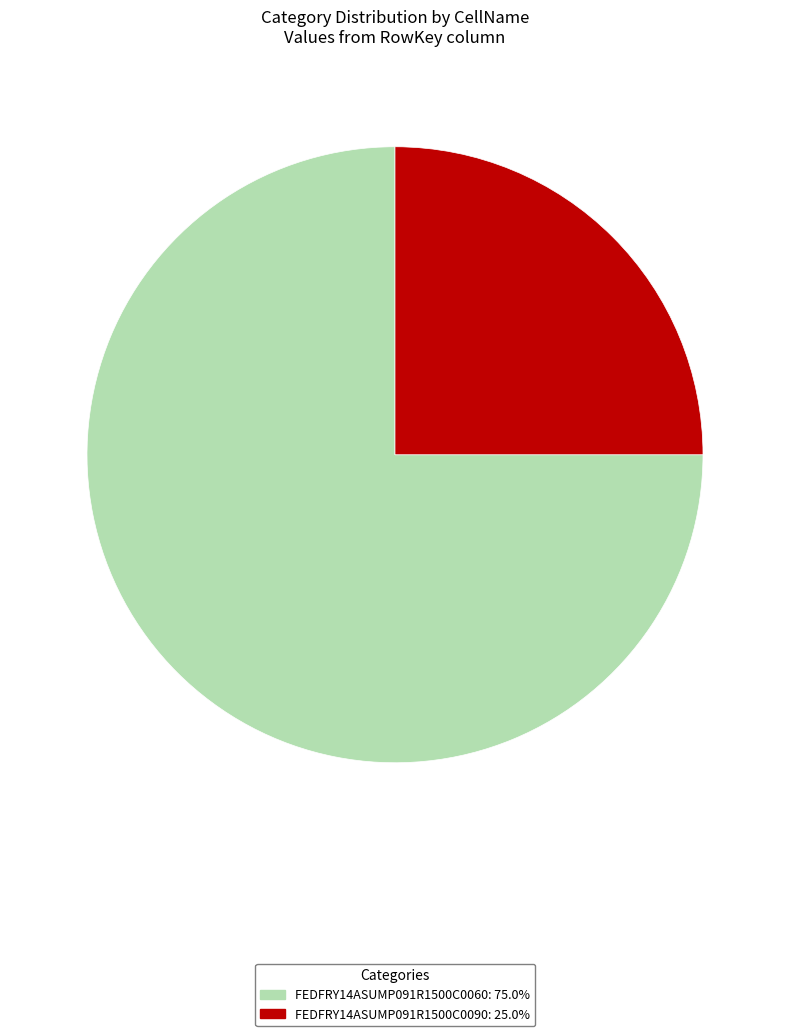

Is there any slice that represents more than half of the pie?

Yes